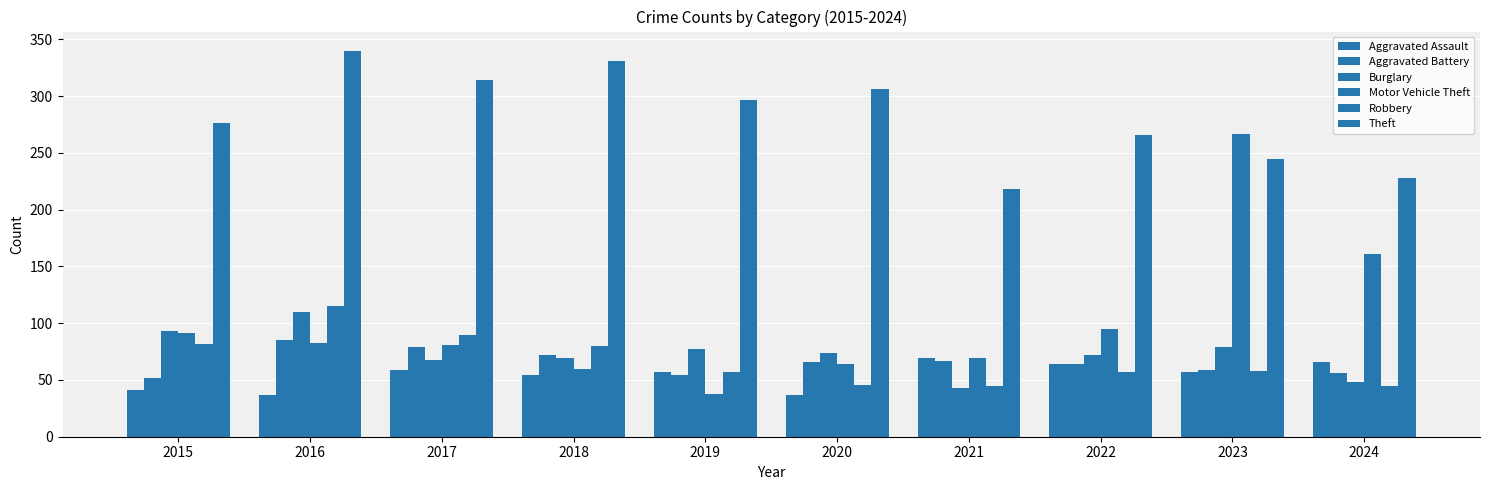

Reading left to right, extract all data points from this chart.

Aggravated Assault: 41	37	59	54	57	37	69	64	57	66
Aggravated Battery: 52	85	79	72	54	66	67	64	59	56
Burglary: 93	110	68	69	77	74	43	72	79	48
Motor Vehicle Theft: 91	83	81	60	38	64	69	95	267	161
Robbery: 82	115	90	80	57	46	45	57	58	45
Theft: 276	340	314	331	297	306	218	266	245	228